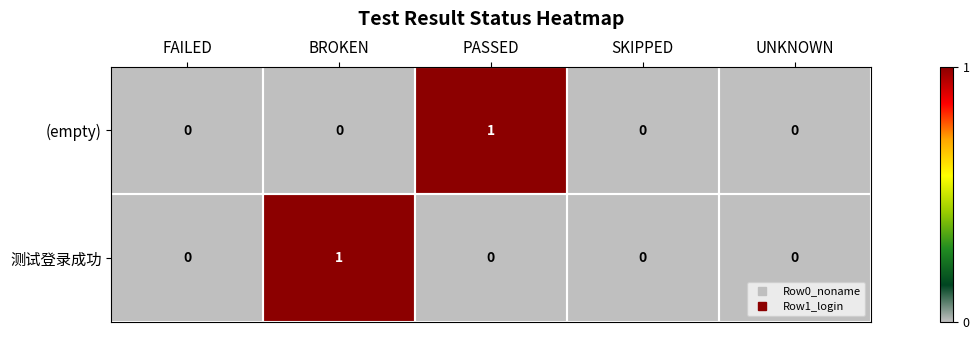

Is the value of 测试登录成功 at BROKEN greater than the value of (empty) at UNKNOWN?

Yes